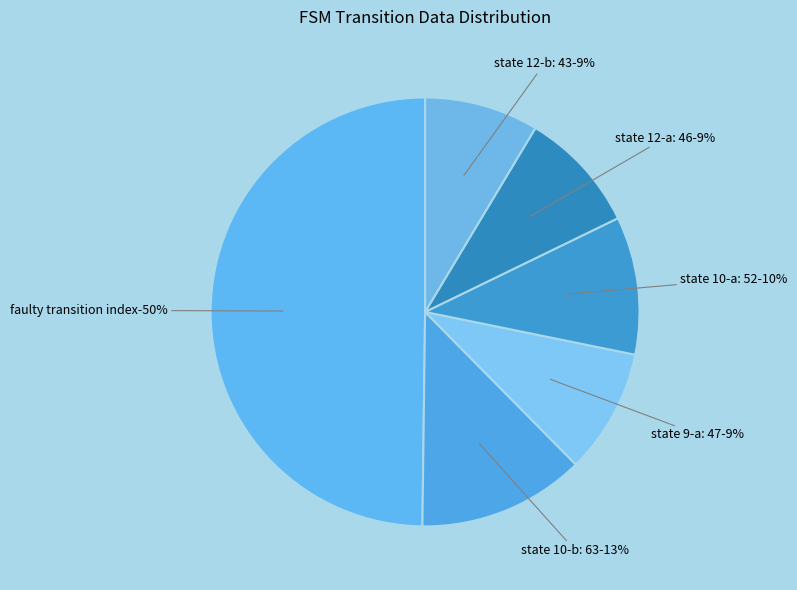

Rank the categories by value from highest to lowest.

faulty_transition-249, state 10-b: 63, state 10-a: 52, state 9-a: 47, state 12-a: 46, state 12-b: 43